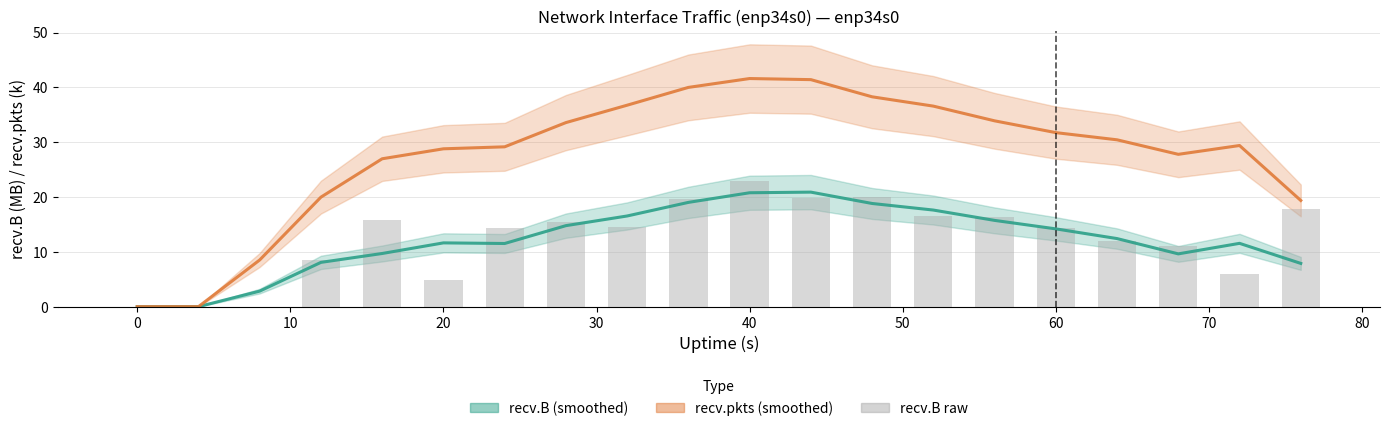

What are all the series names shown in the legend?

recv.B smooth, recv.pkts smooth, recv.B raw